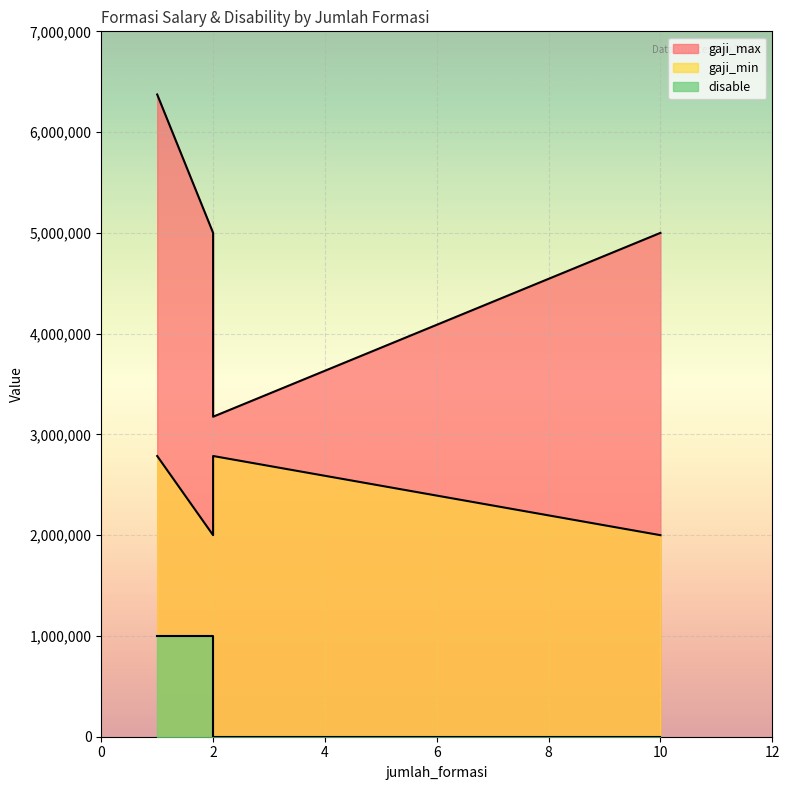

List the series in order of their peak value, lowest first.

disable, gaji_min, gaji_max